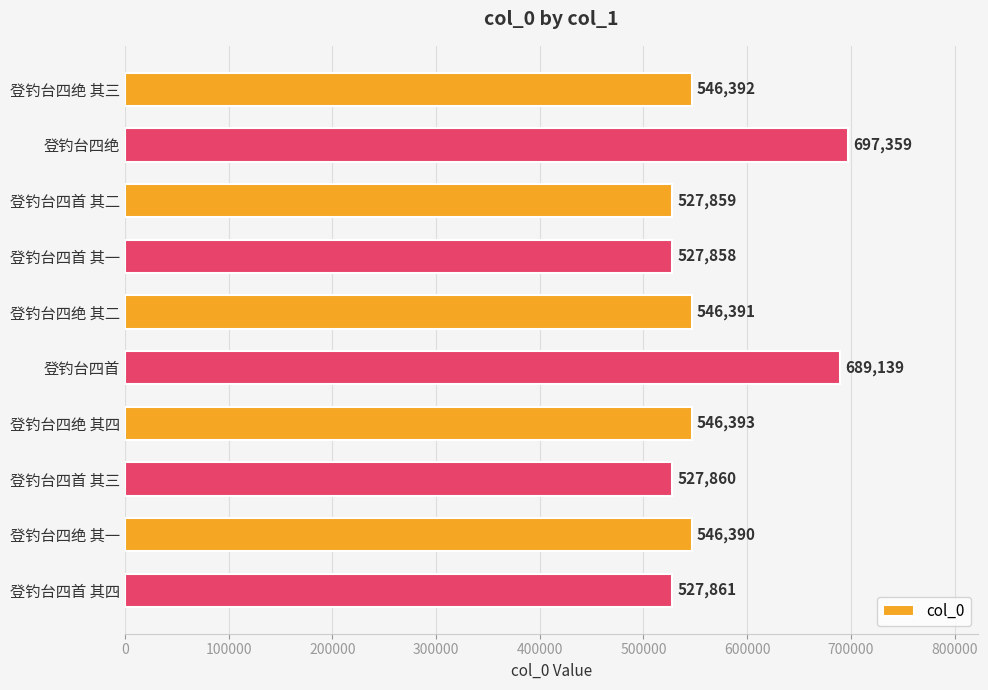

What is the change in value from 登钓台四首 其三 to 登钓台四绝 其一?

+18530